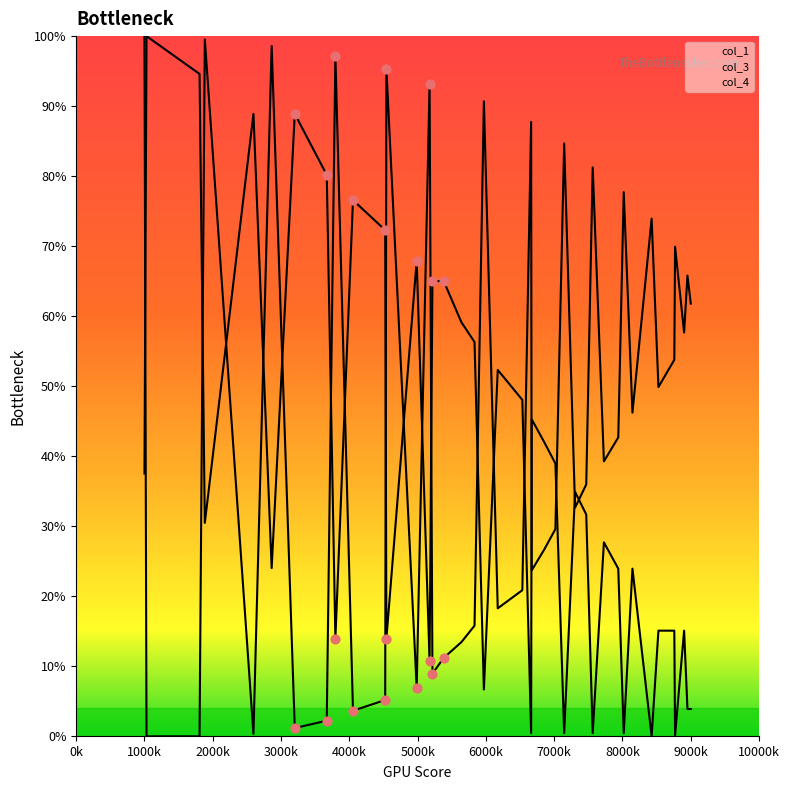

Which series has the widest spread of Y values?

Series col_1 markers